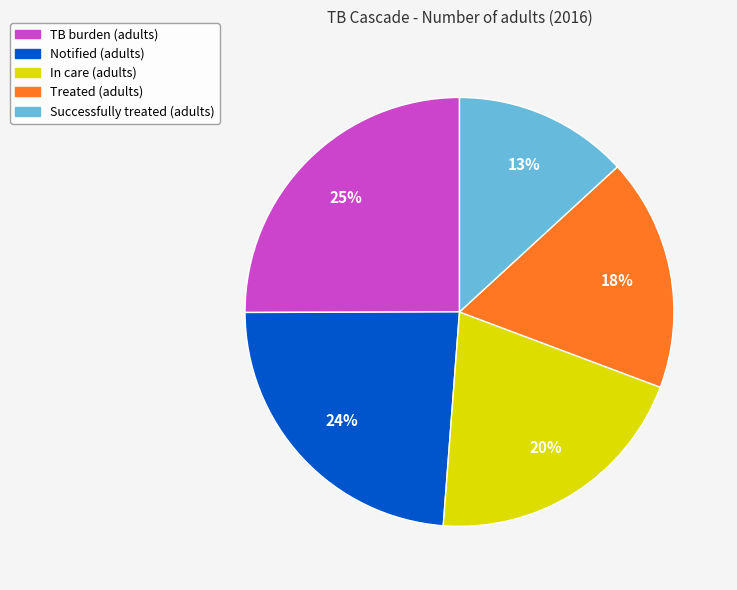

Does TB burden (adults) account for over 50% of the chart?

No